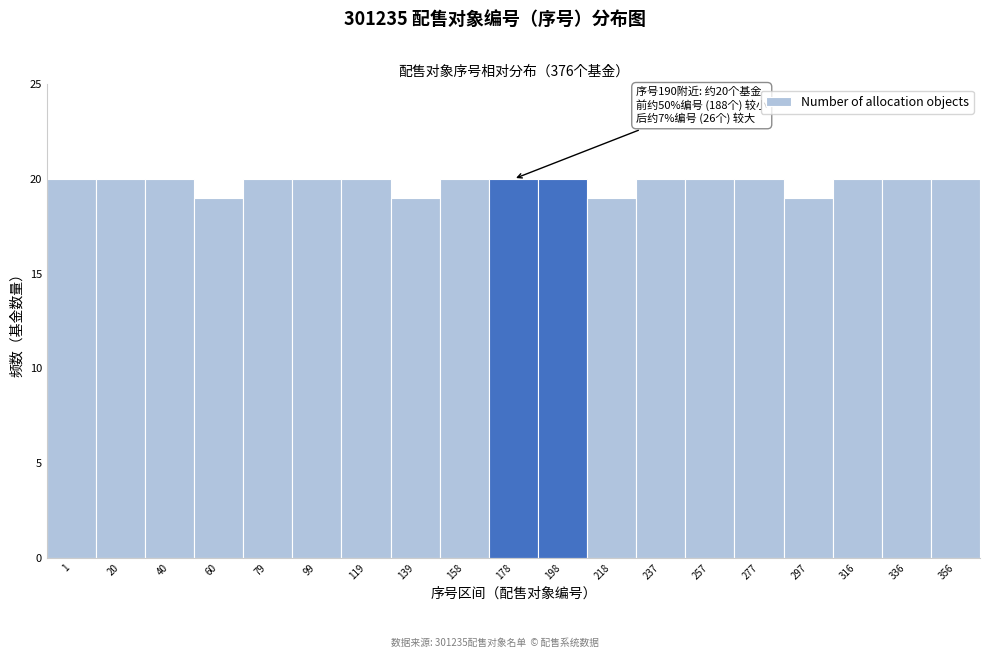

Reading left to right, what are all the values shown in this chart?

20	20	20	19	20	20	20	19	20	20	20	19	20	20	20	19	20	20	20